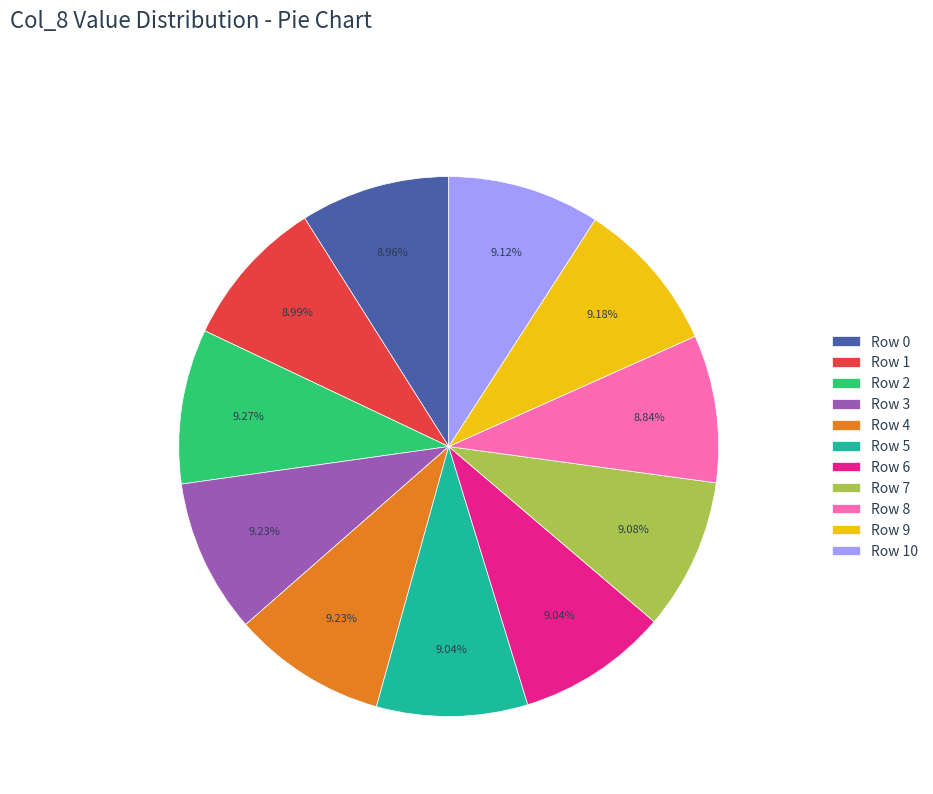

Approximately how many times larger is the value at Row 1 compared to Row 7?

1.0